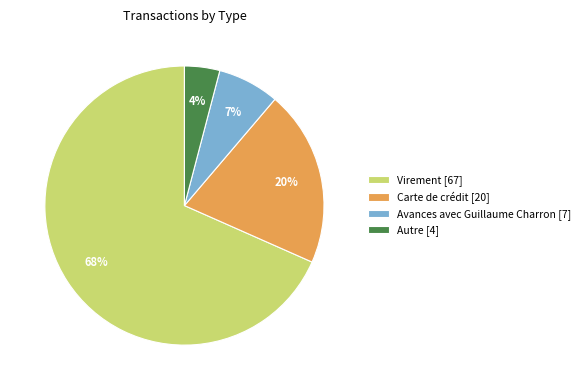

How many slices are in this pie chart?

4